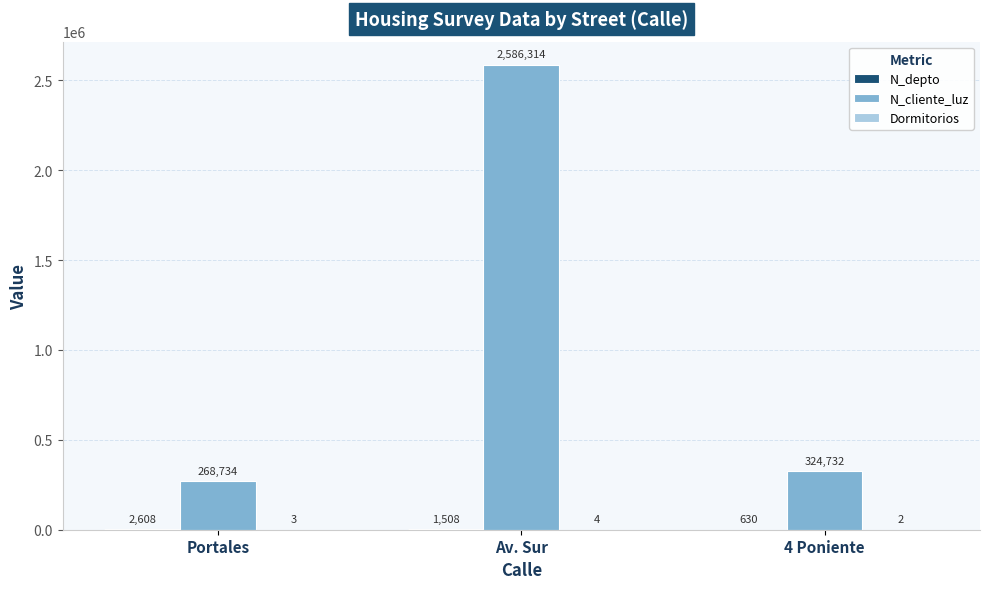

What is the highest value of the N_cliente_luz series?

2586314